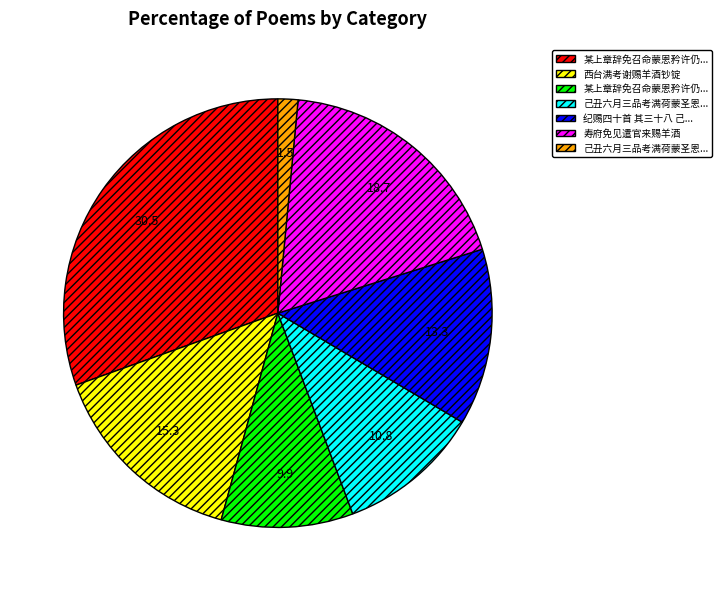

Count the number of slices in the pie.

7